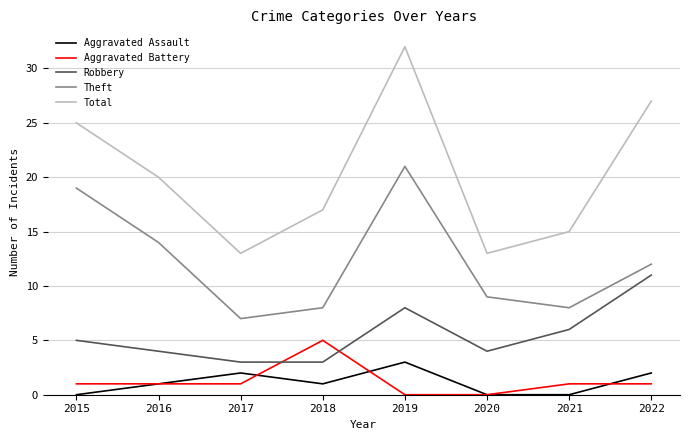

At which label is Total closest to 22?

2016